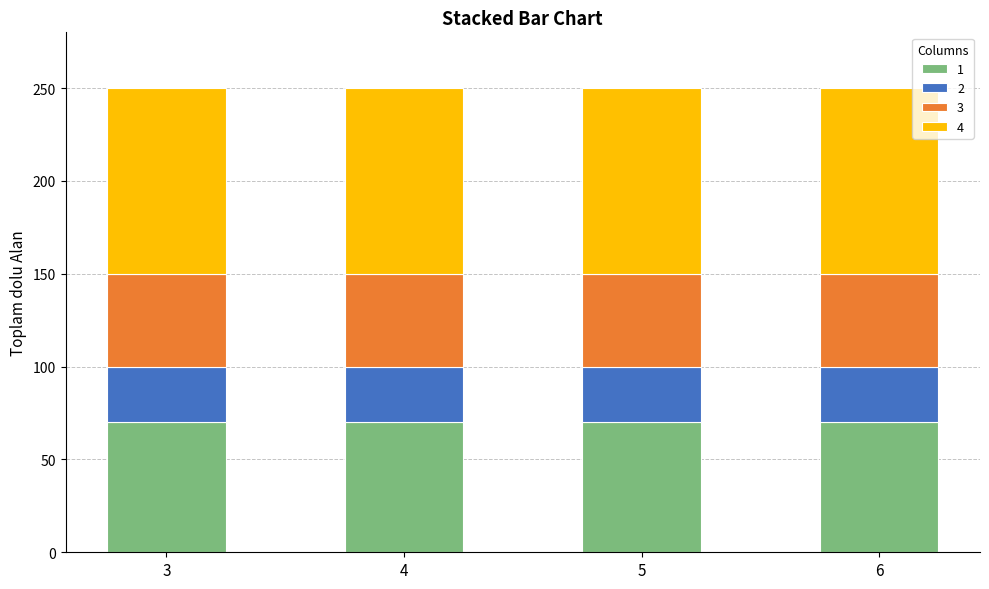

What is the total value across all series at 4?

250